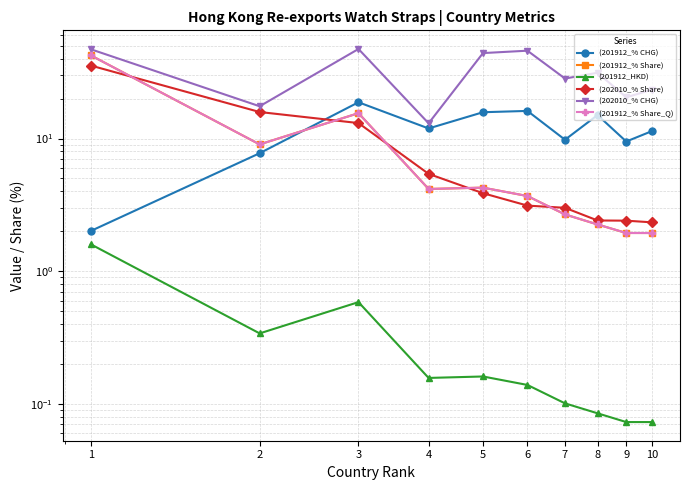

Read the (201912_HKD) value at 5.

0.2